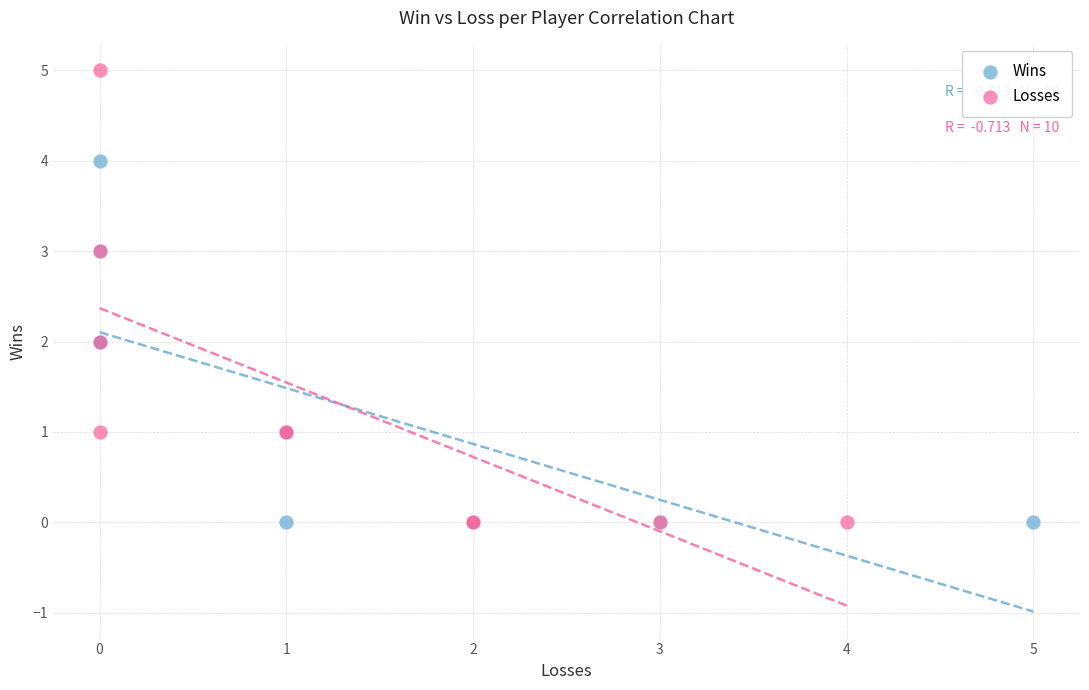

Which series has the widest spread of Y values?

Losses